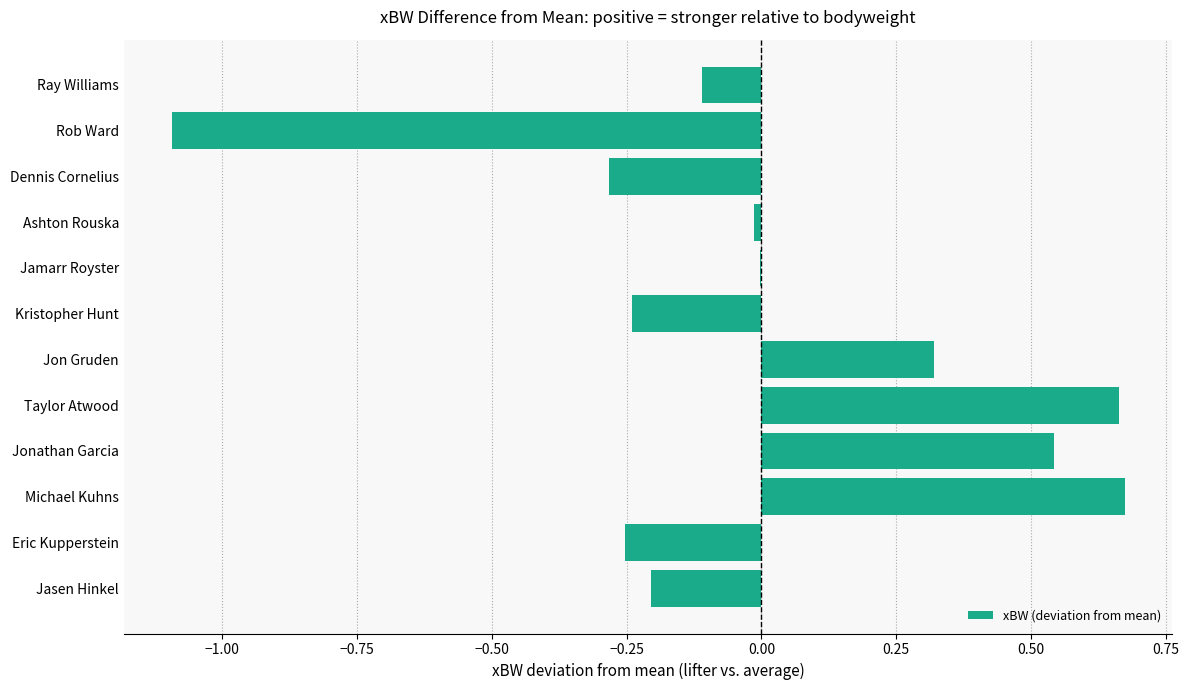

Count the number of data series in this chart.

1